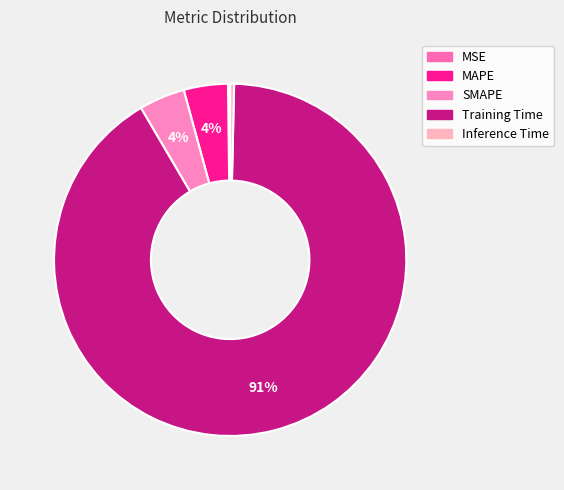

True or false: SMAPE accounts for 11% of the total.

False